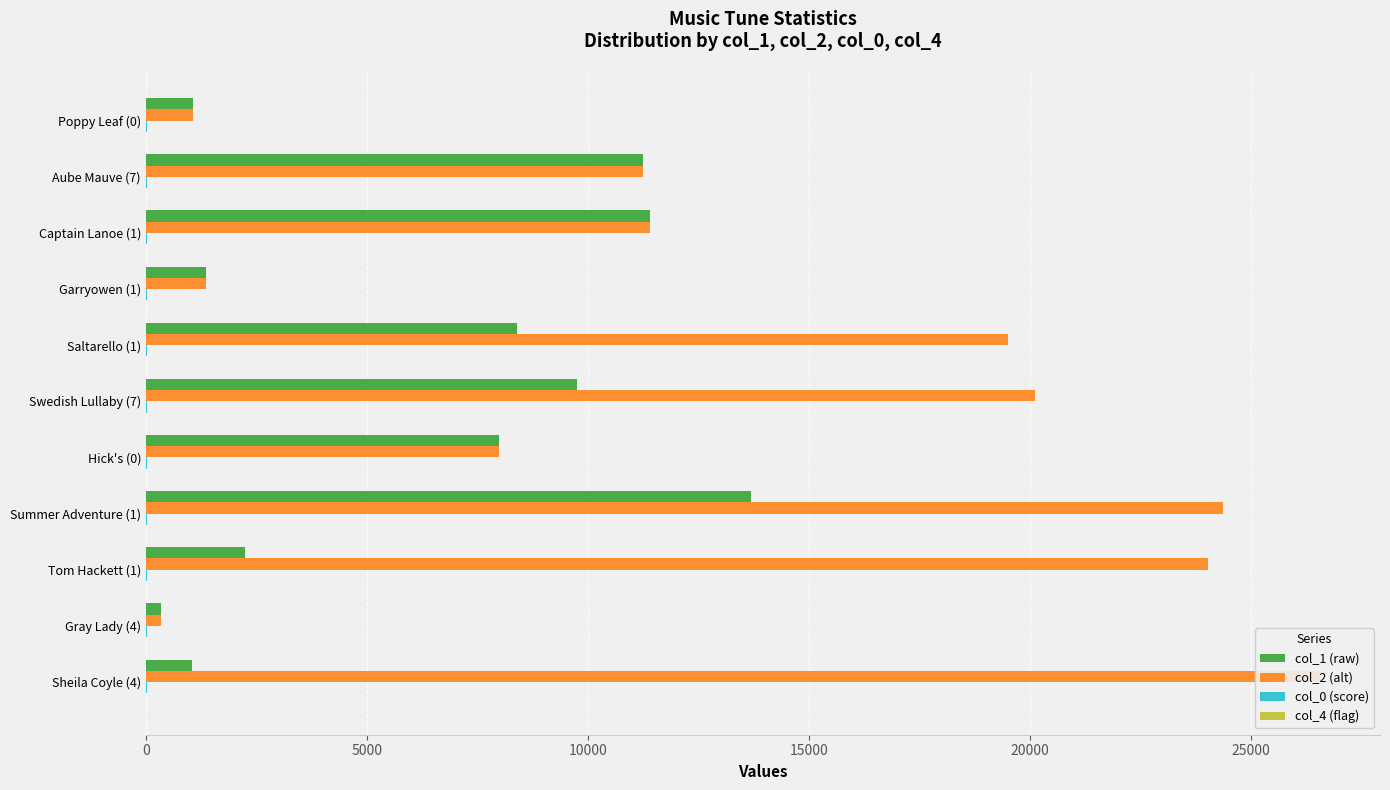

How many groups of bars are there?

11